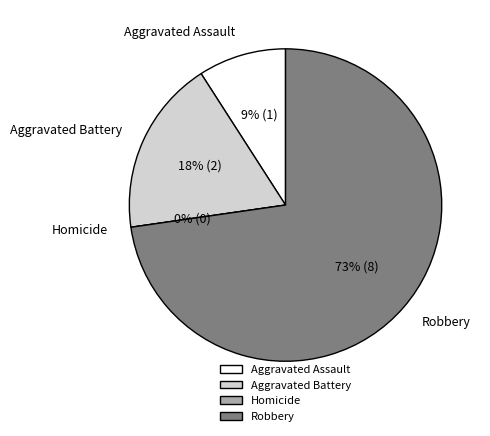

What percentage is the Aggravated Battery slice, to the nearest percent?

18%